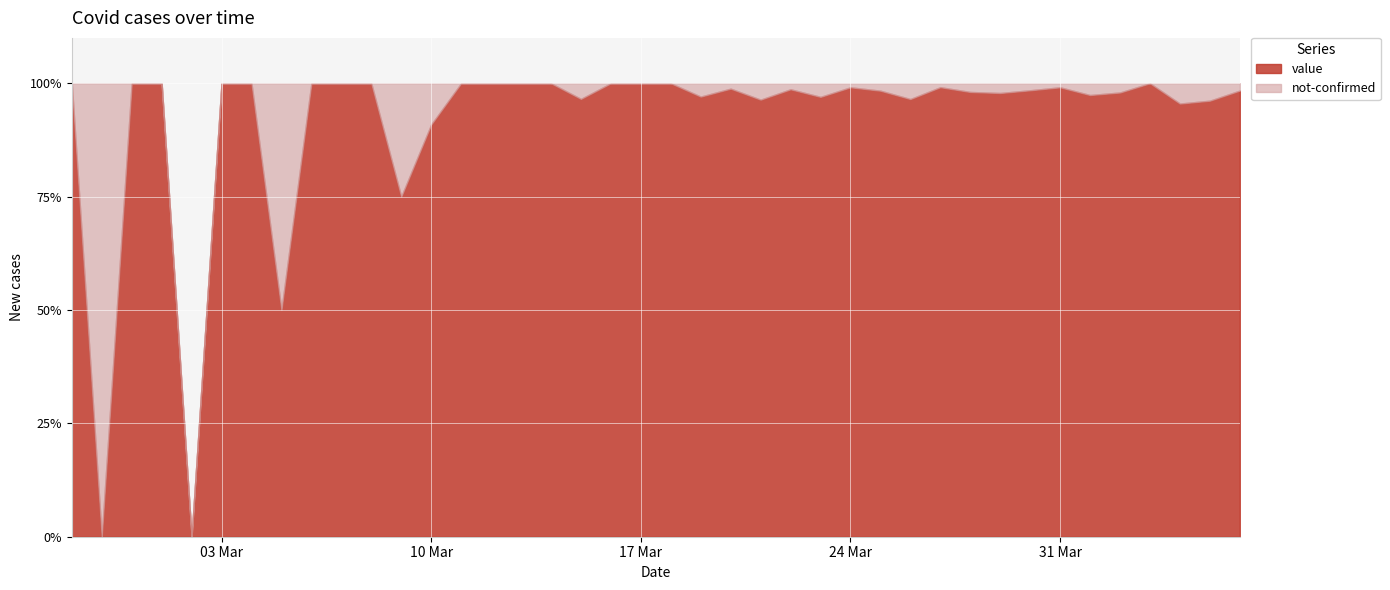

Is it true that value equals 57 at 2020-03-23?

False